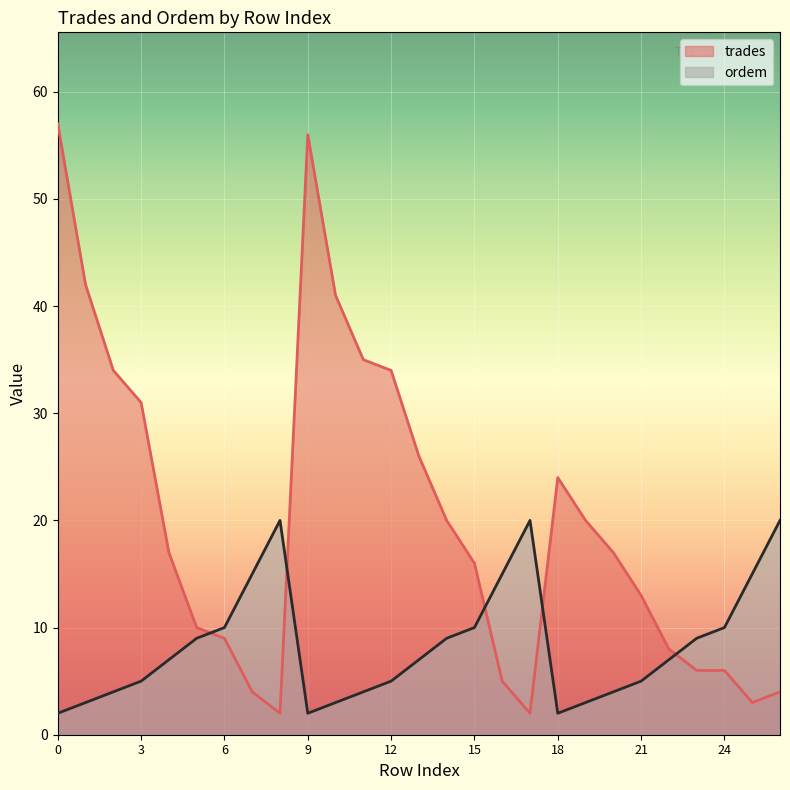

What is the minimum value for ordem?

2